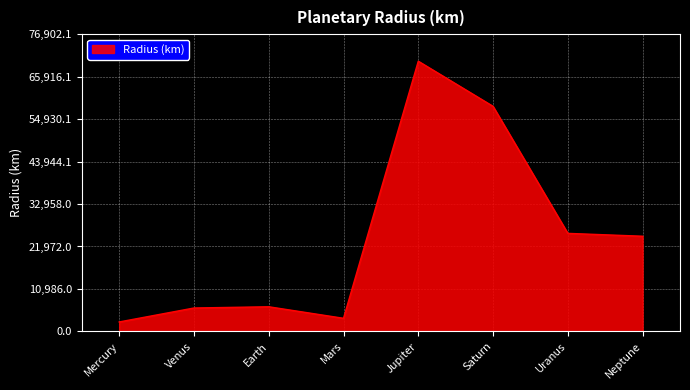

What is the sum of all values?

196379.0